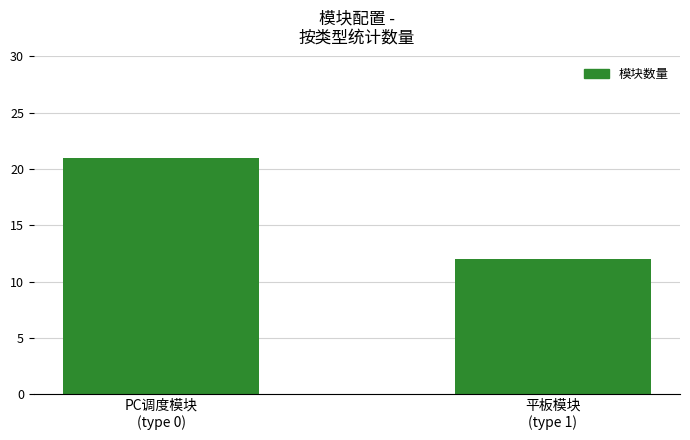

What is the smallest value displayed?

12